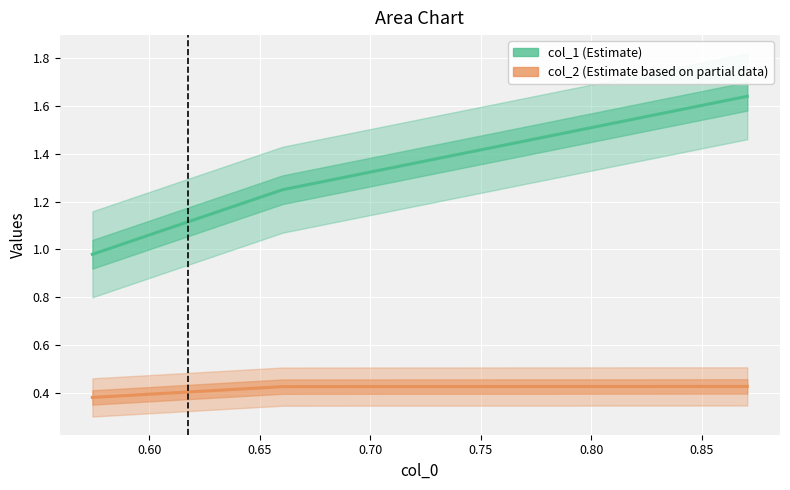

Which has a higher value, 0.660432843783113 or 0.5743648490720111?

0.660432843783113